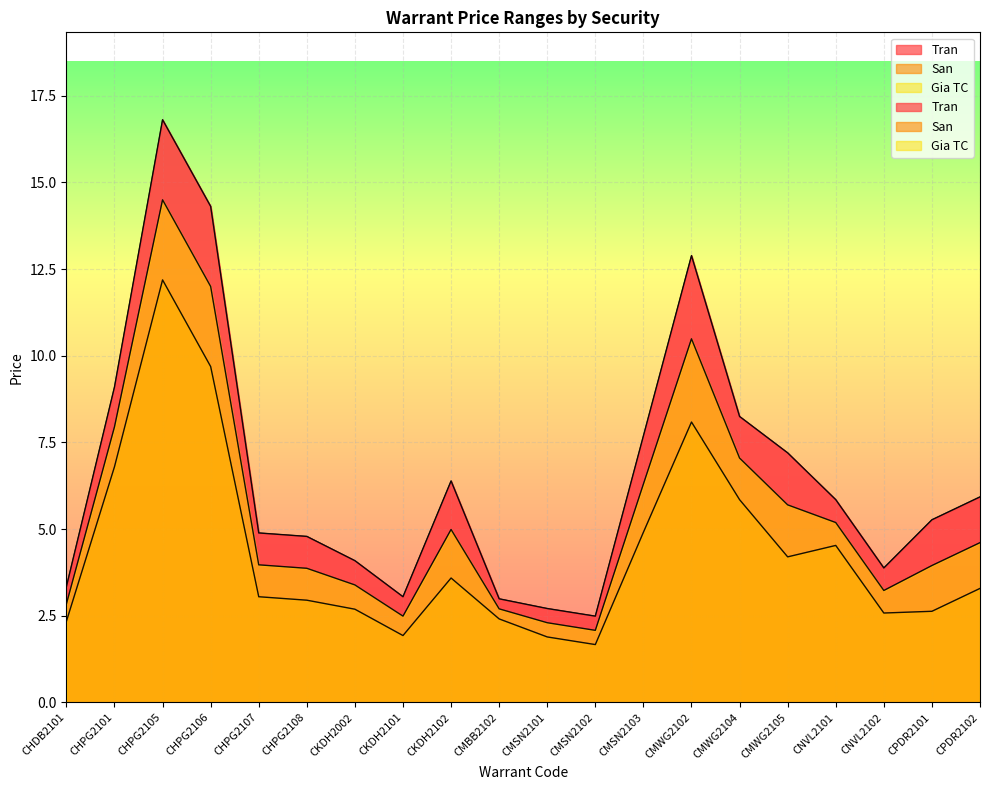

What is the difference between the second highest and minimum values in the San series?

8.0